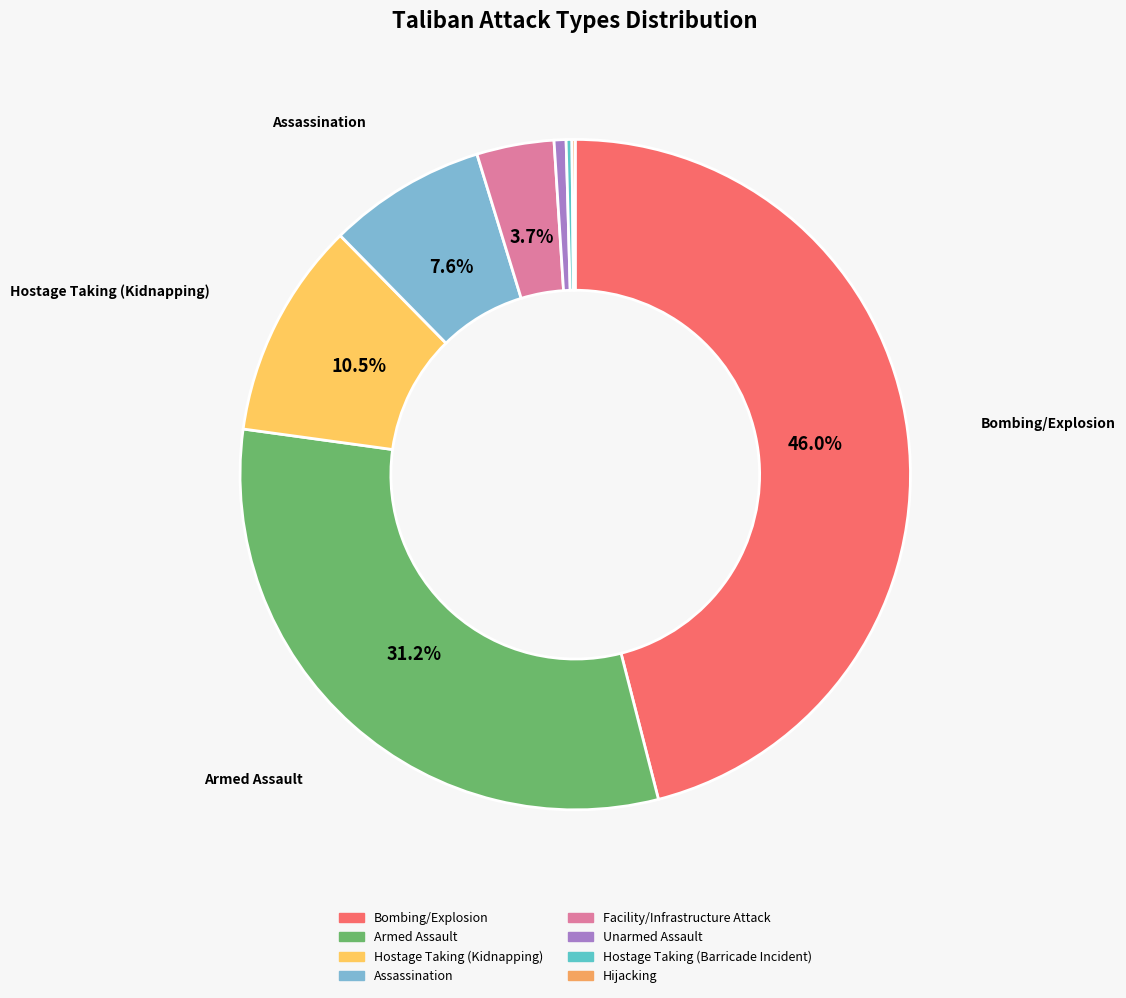

What is the ratio of the value at Hostage Taking (Barricade Incident) to the value at Unarmed Assault?

0.5